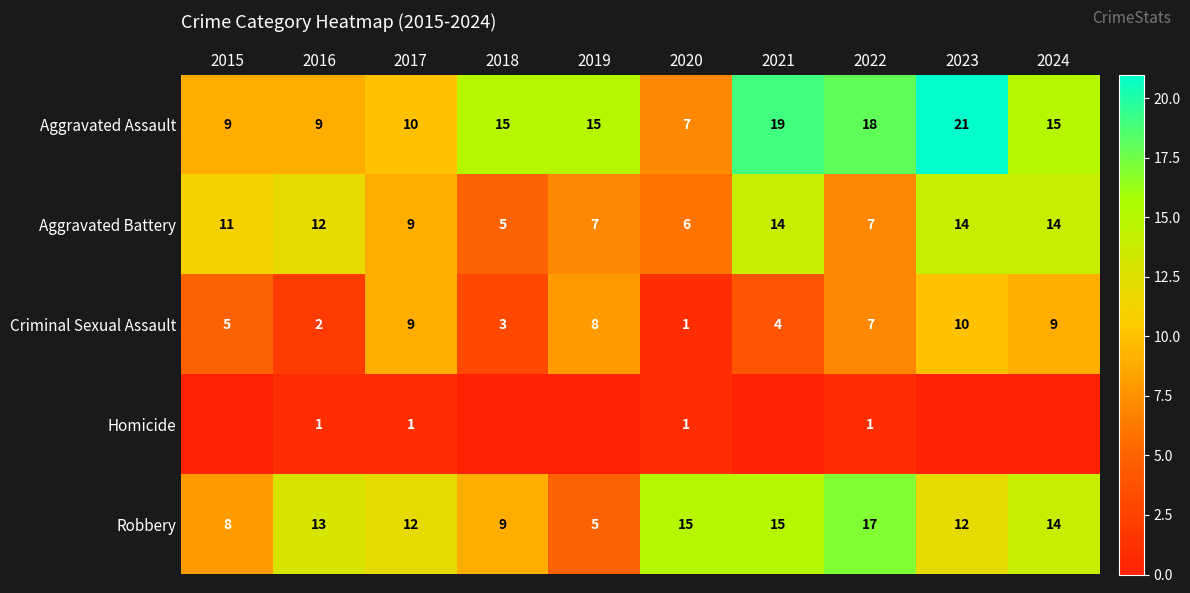

Which label corresponds to the smallest value in the chart?

2015